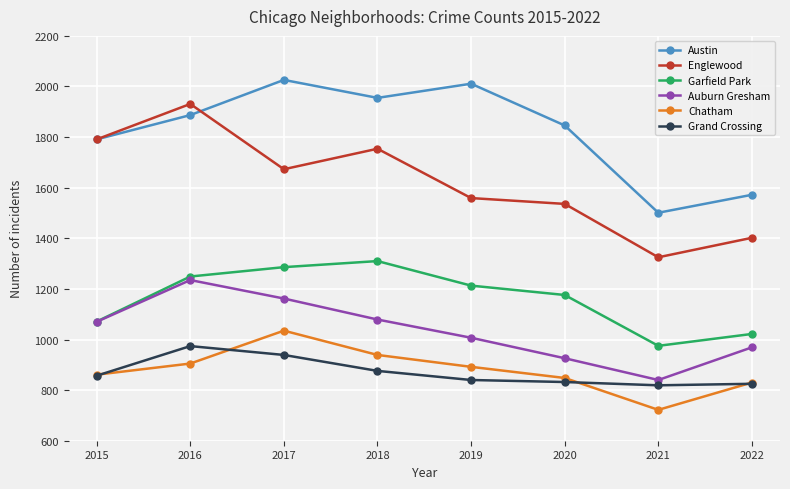

At which category does Englewood reach its first local valley?

2017